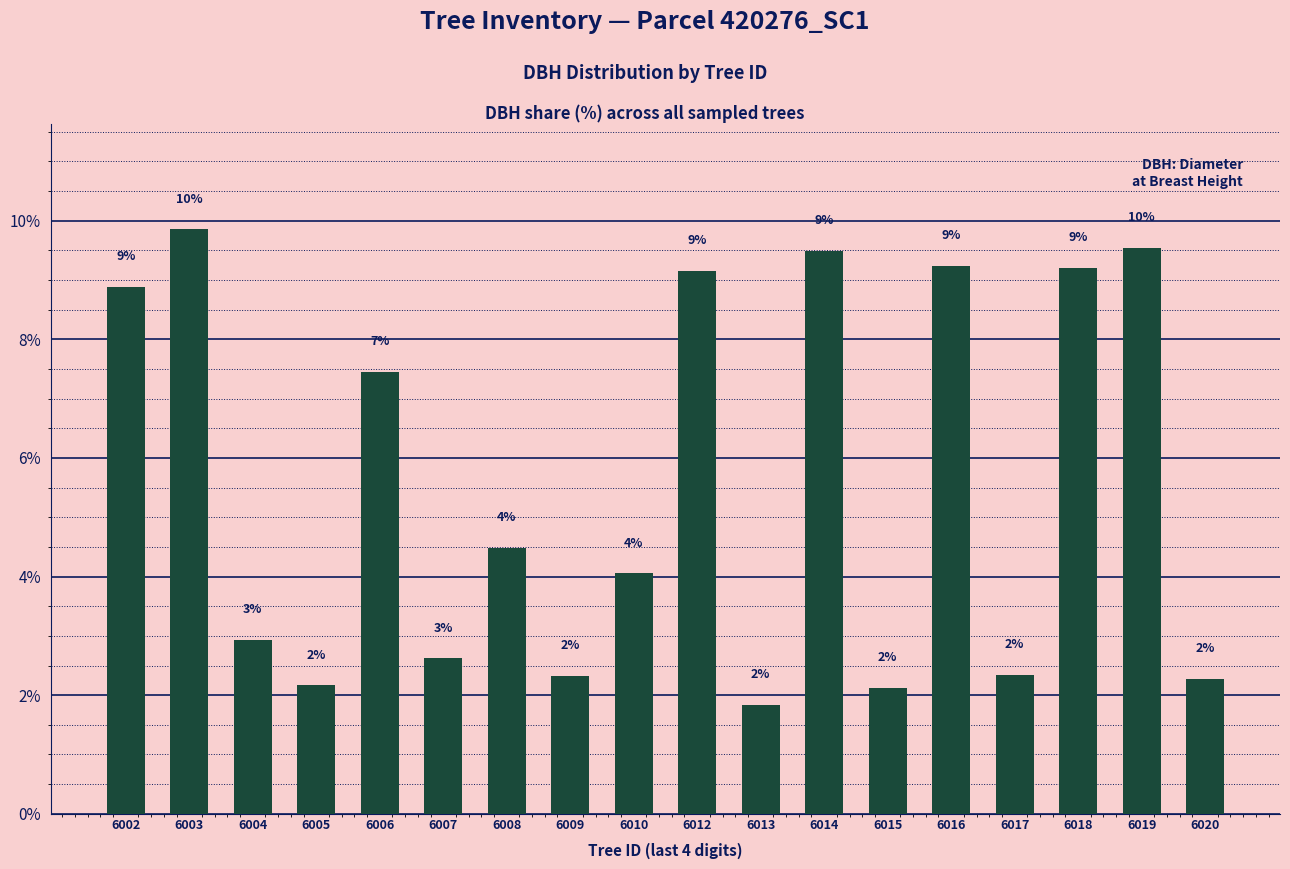

How many bars are there in total?

18